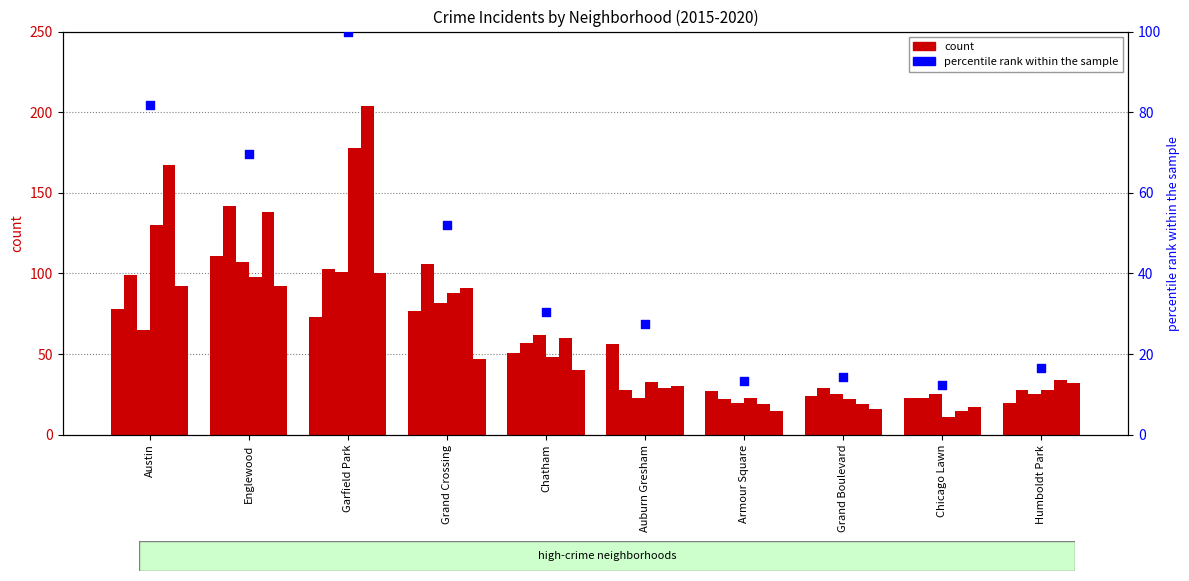

Which has a higher value, Armour Square or Garfield Park?

Garfield Park